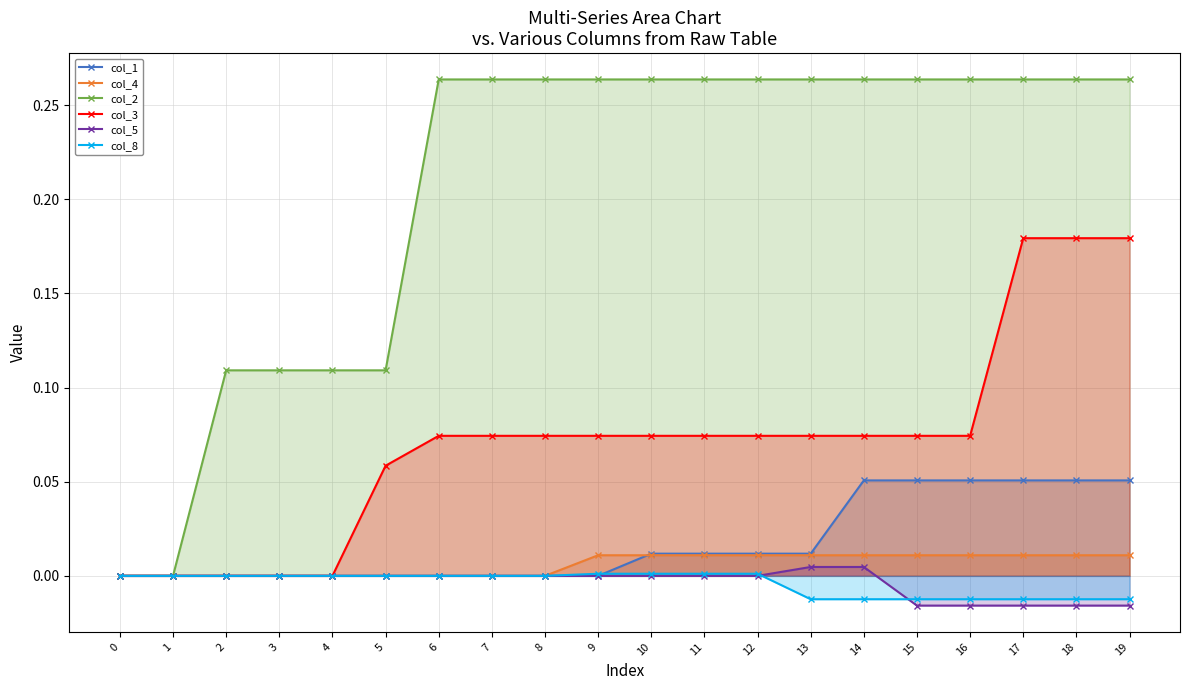

At which category does the chart reach its minimum across all series?

15